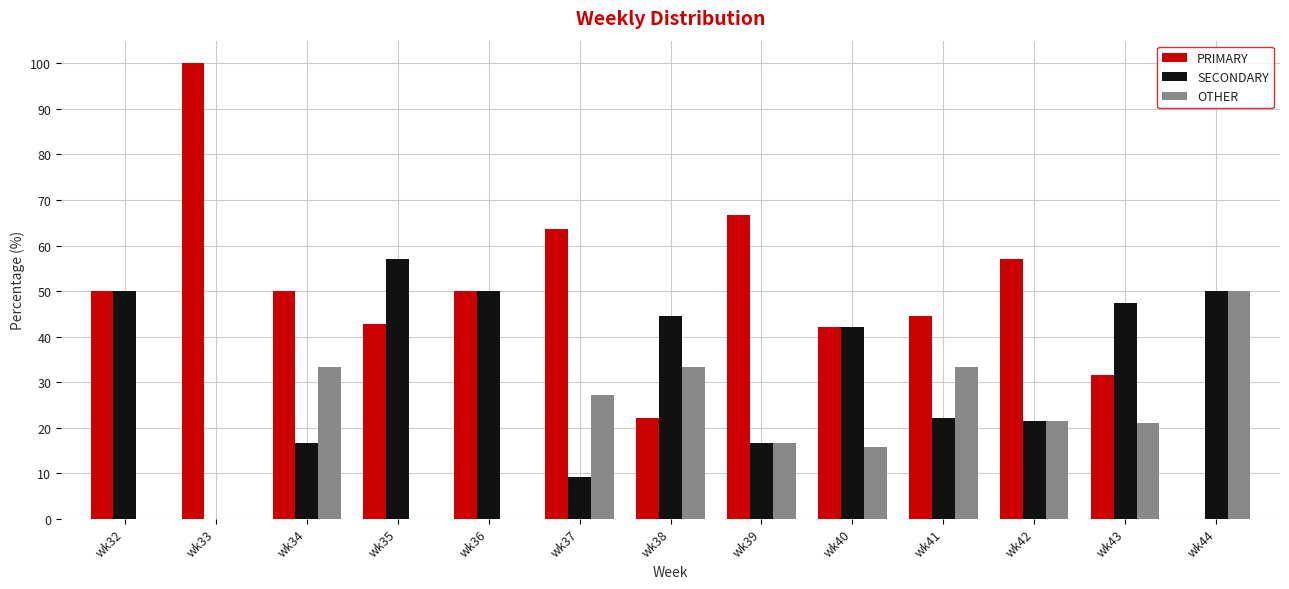

What is the greatest value displayed?

100.0